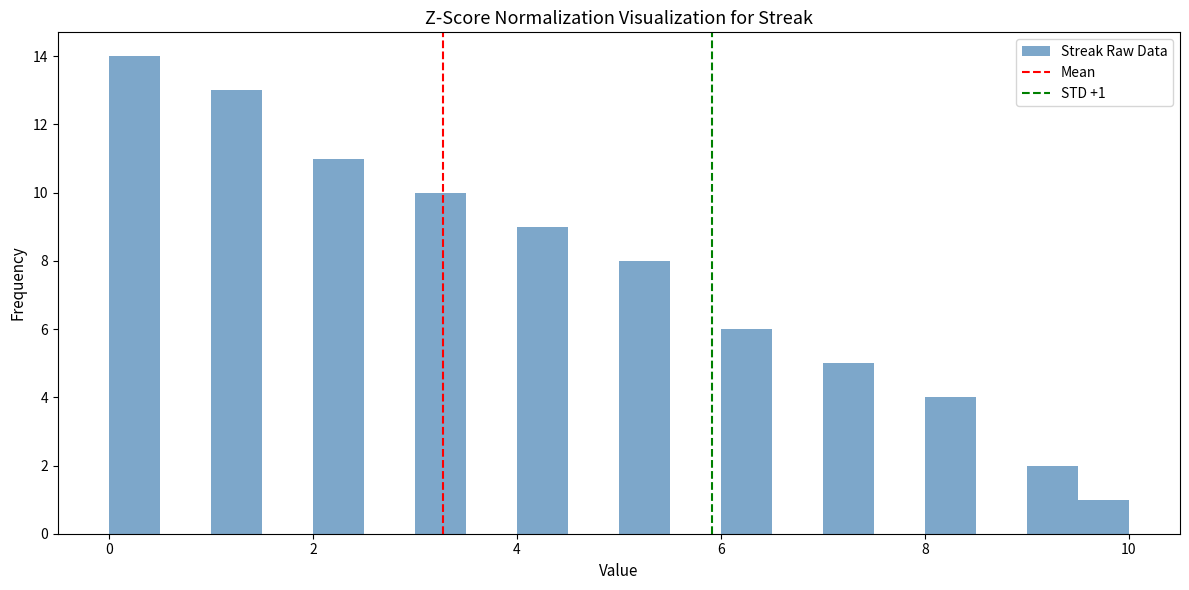

Read against the x-axis, roughly where is the centre of the tallest bar?

0.2